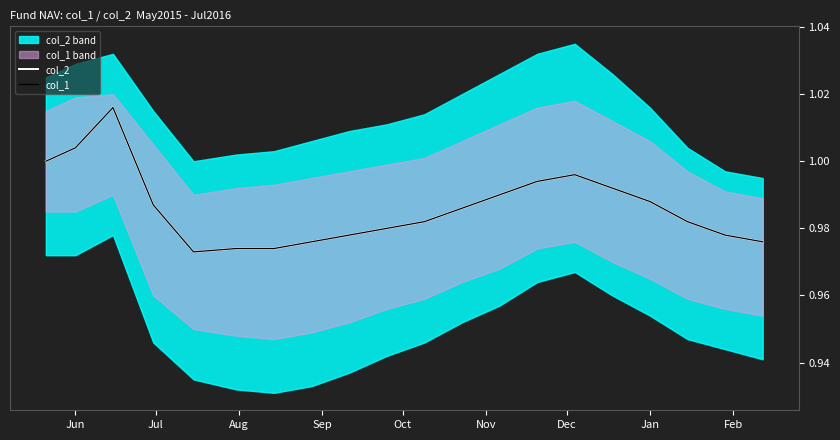

At how many categories does at least one series exceed 0?

20